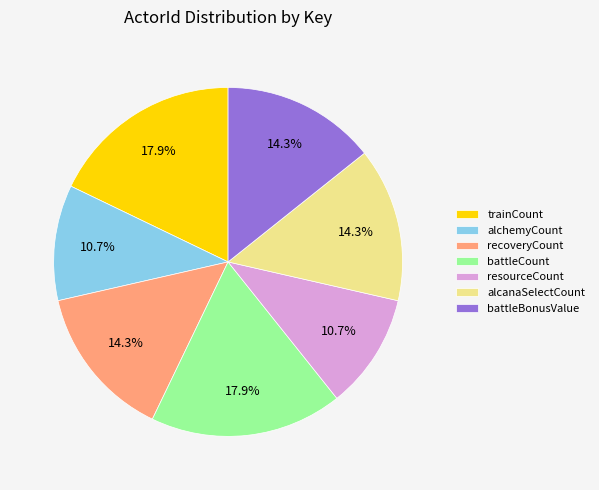

Which has a higher value, alchemyCount or trainCount?

trainCount